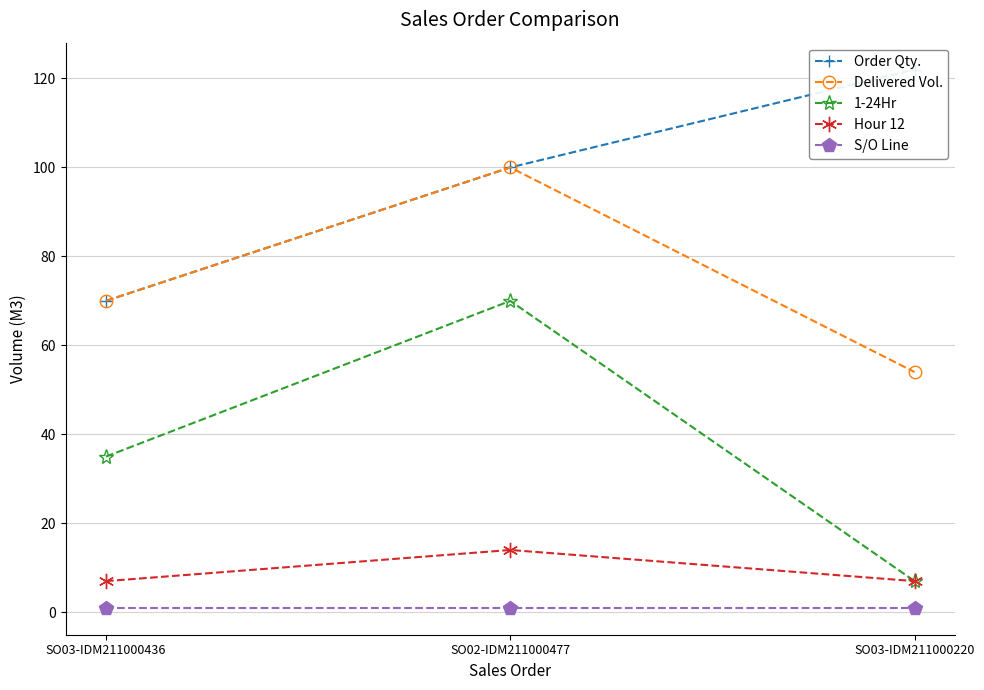

Where is Delivered Vol. nearest to the value 77?

SO03-IDM211000436